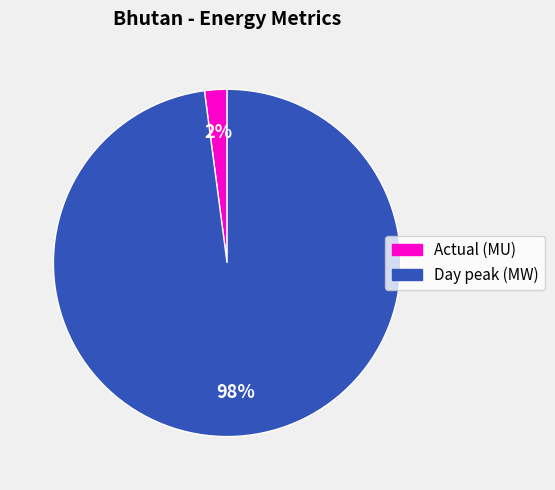

Rank the categories by value from highest to lowest.

Day peak (MW), Actual (MU)